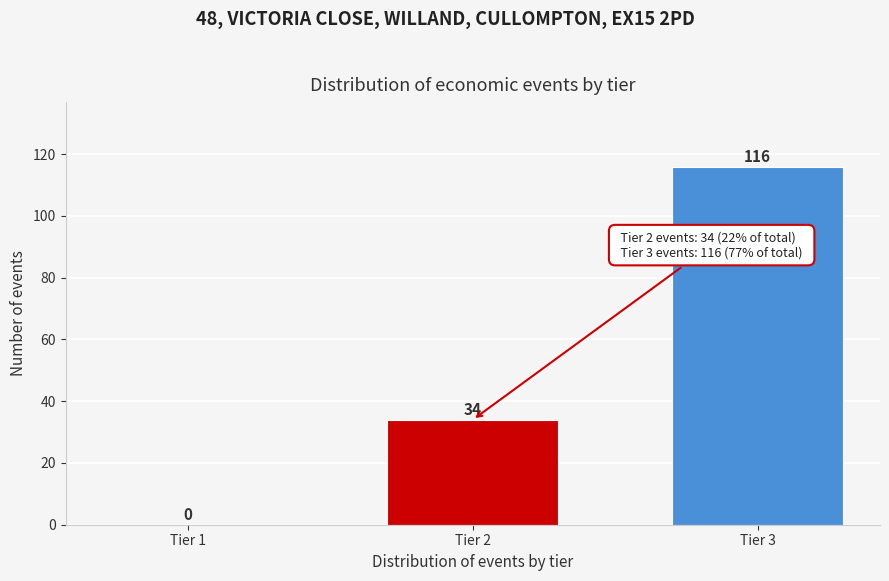

Reading right to left, extract all data points from this chart.

Tier 3=116	Tier 2=34	Tier 1=0